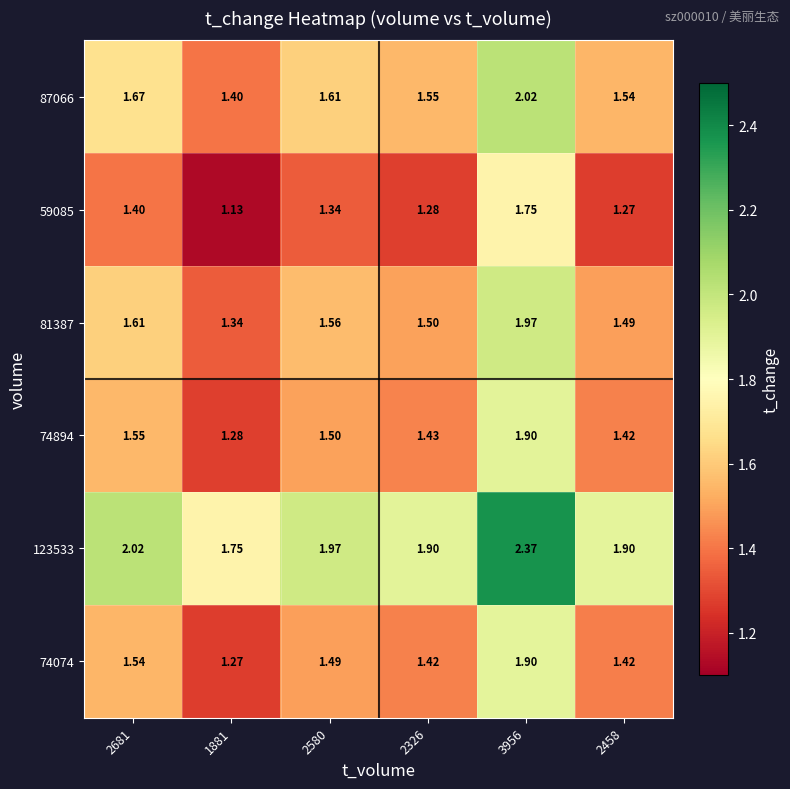

Is the value of 74894 at 1881 greater than the value of 123533 at 1881?

No